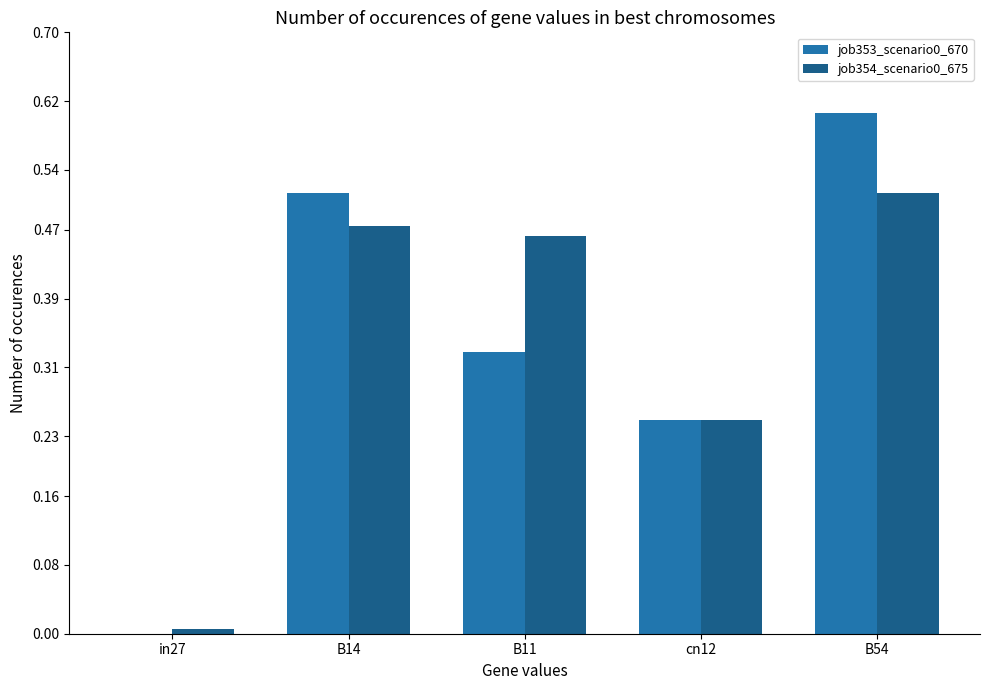

What is the sum of all job354_scenario0_675 values?

1.7